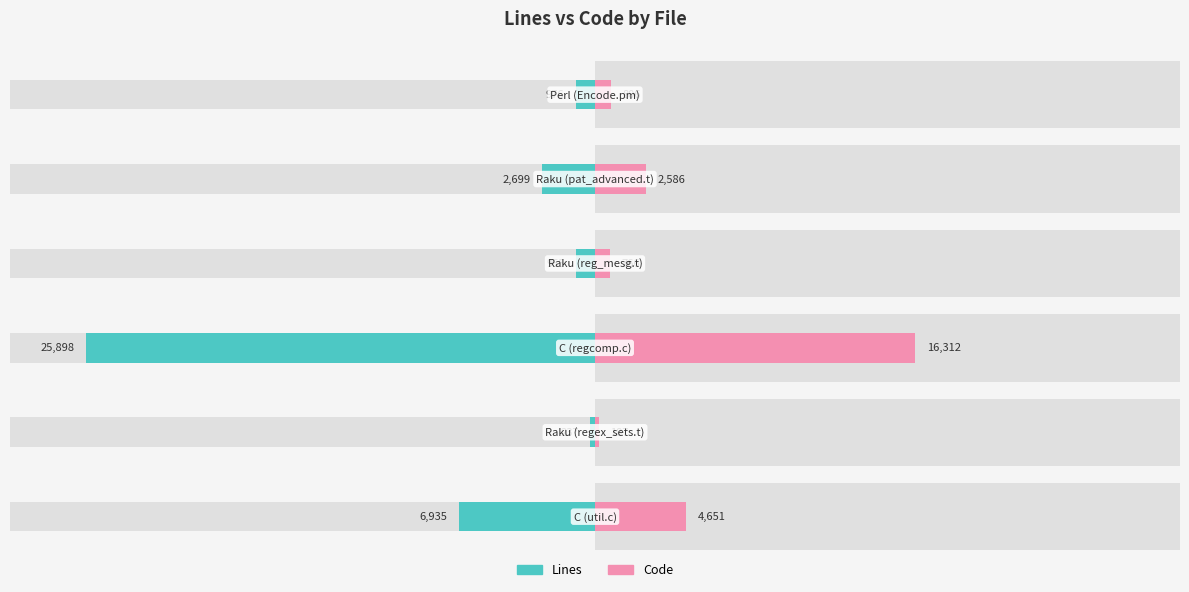

The Lines series shows -1609 at 5. True or false?

False